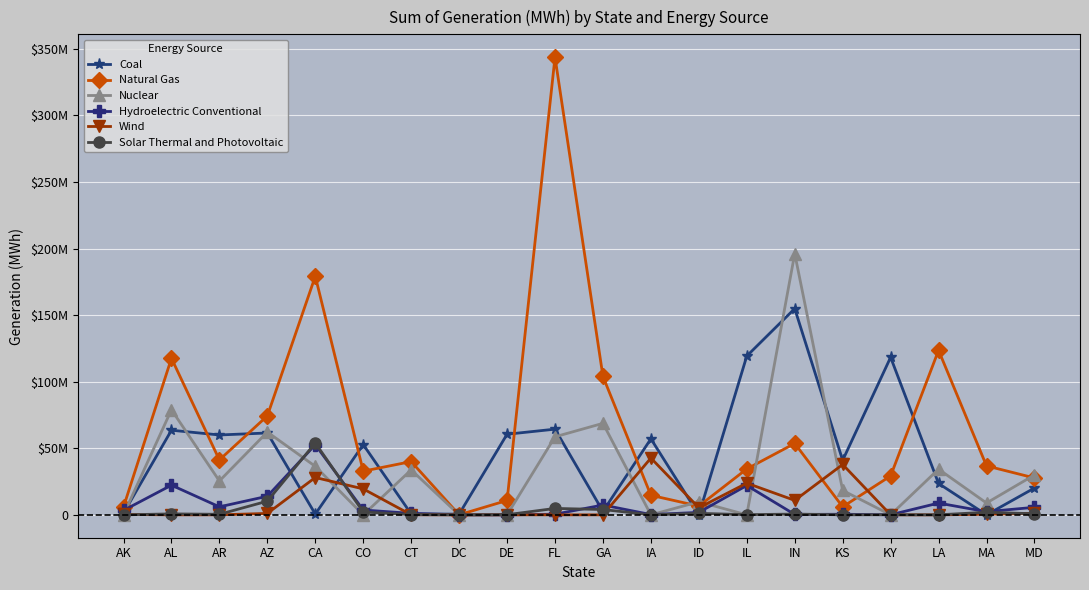

What is the sum of the Hydroelectric Conventional values at CT and LA?

9946304